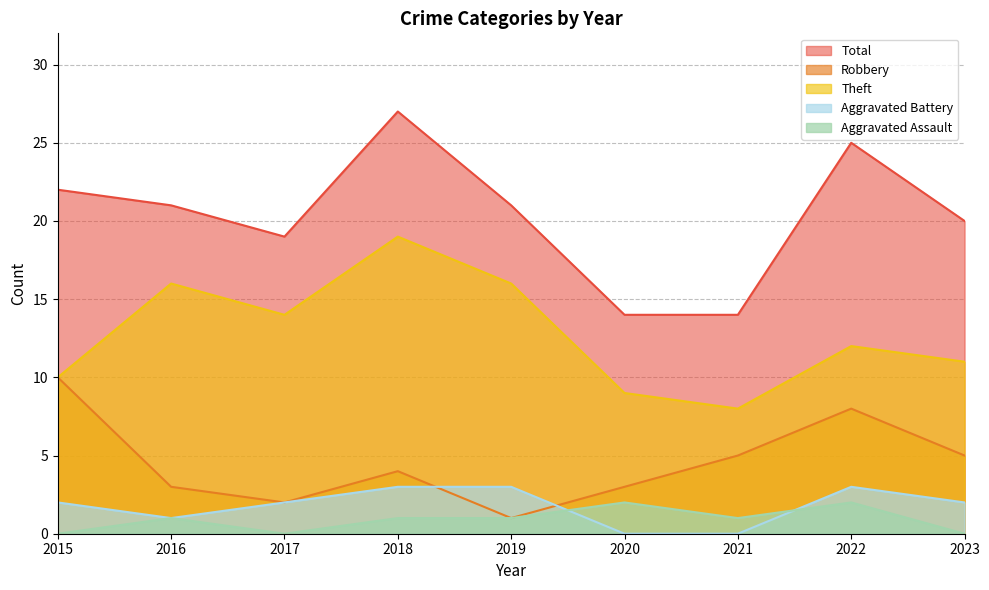

What is the total value across all series at 2022?

50